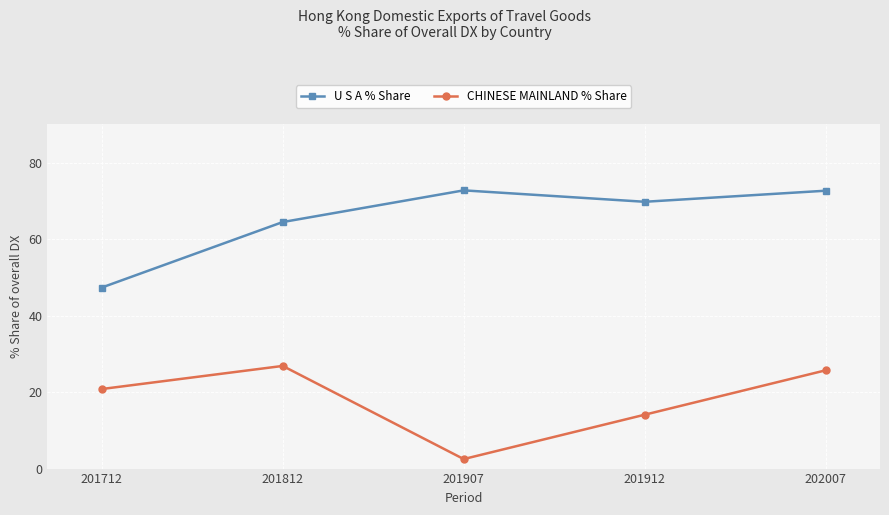

Reading left to right, transcribe all the data shown in this chart.

U S A % Share: 47.3	64.5	72.7	69.8	72.7
CHINESE MAINLAND % Share: 20.8	26.8	2.5	14.1	25.7